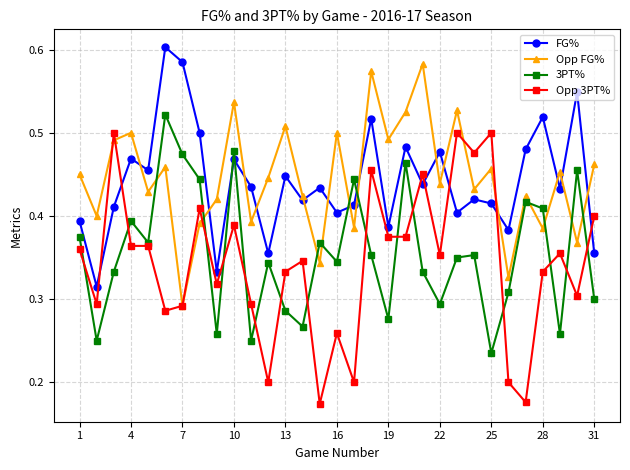

Count the Opp FG% values in the range 0 to 1.

31